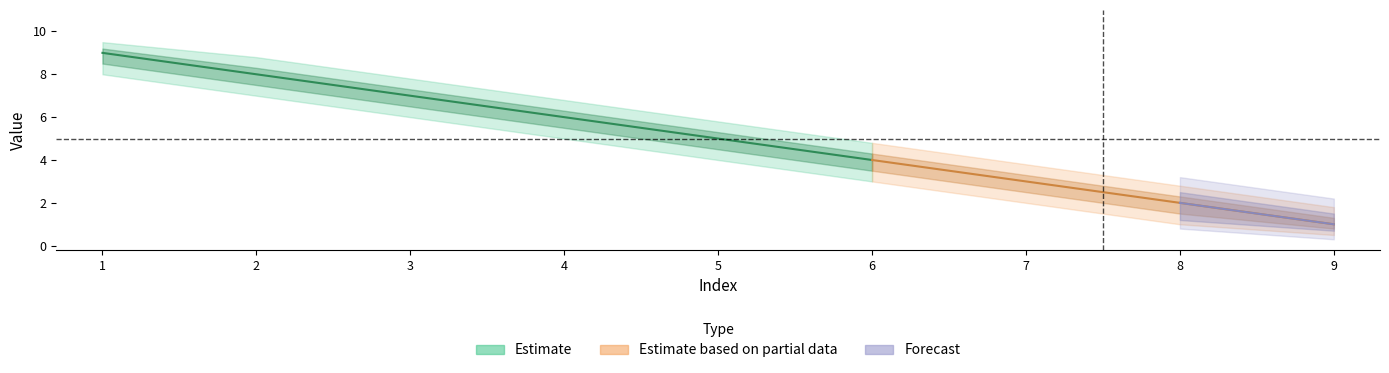

True or false: lower_estimate has a value of 3.0 at 6.

True